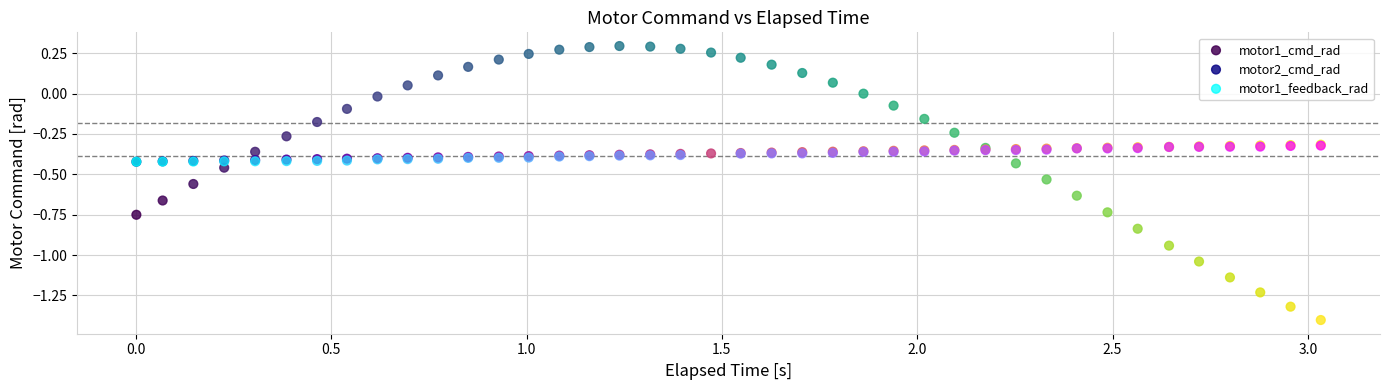

Which series reaches the minimum Y coordinate?

motor1_cmd_rad